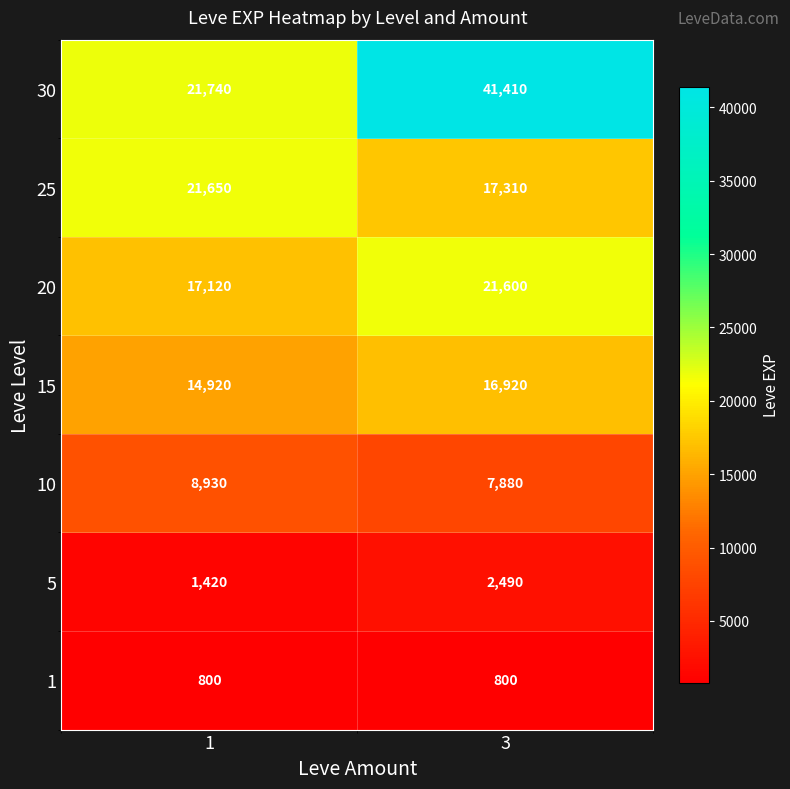

Count the number of categories in the chart.

2